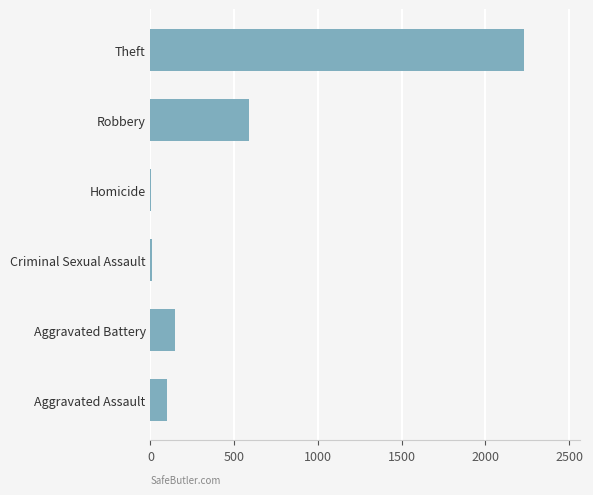

What is the sum of the values at Aggravated Battery and Robbery?

739